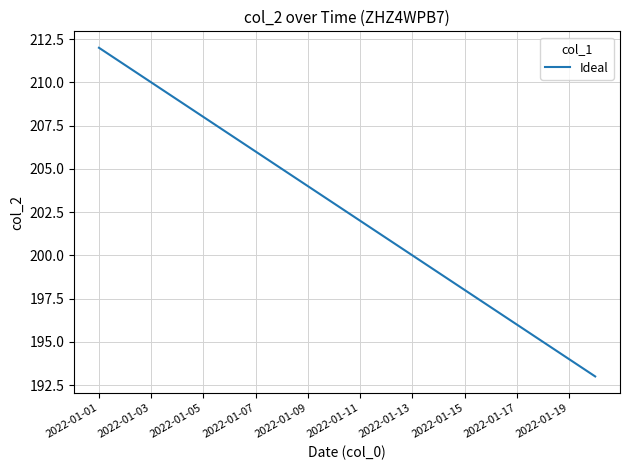

What is the smallest value displayed?

193